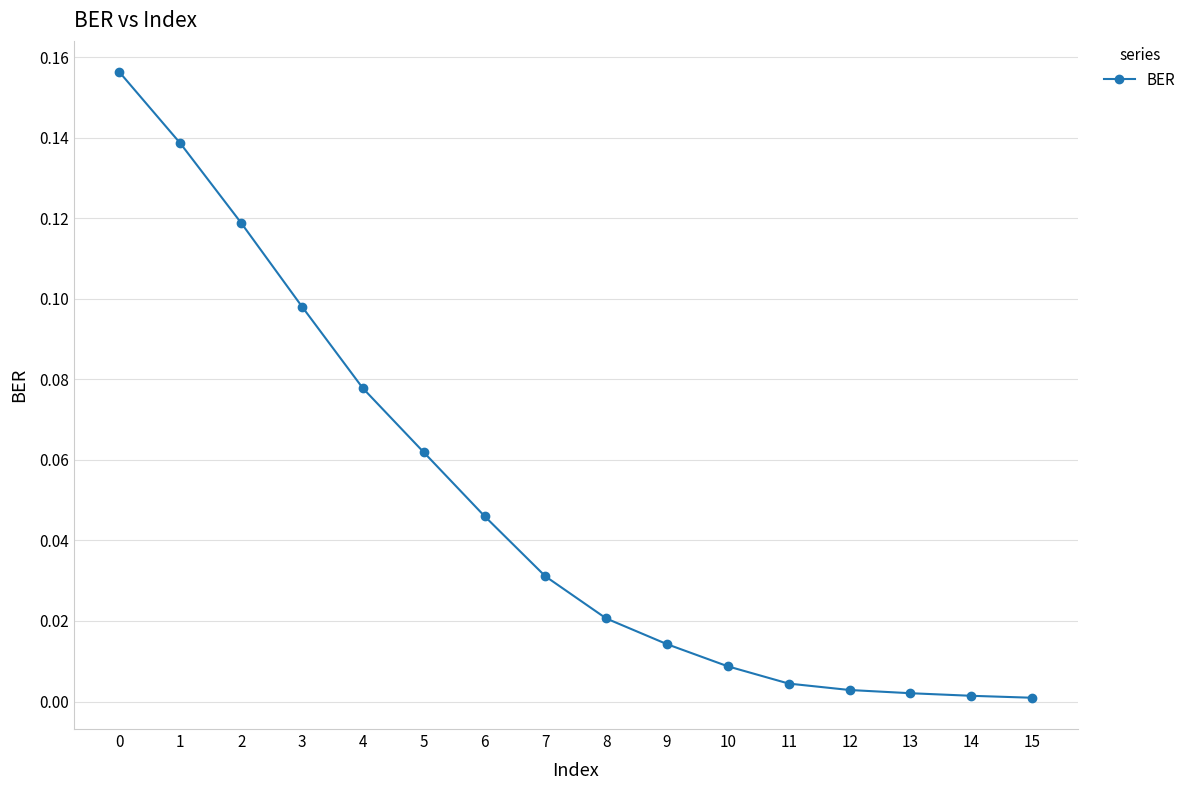

What is the sum of all values?

0.8